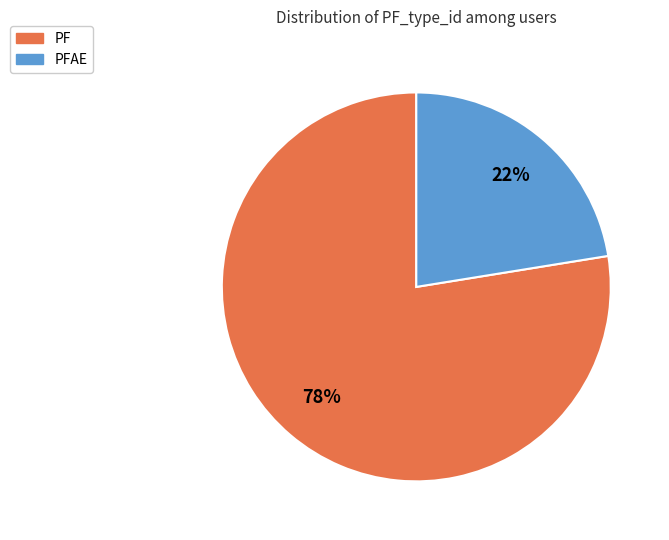

Is there a majority slice in this chart?

Yes